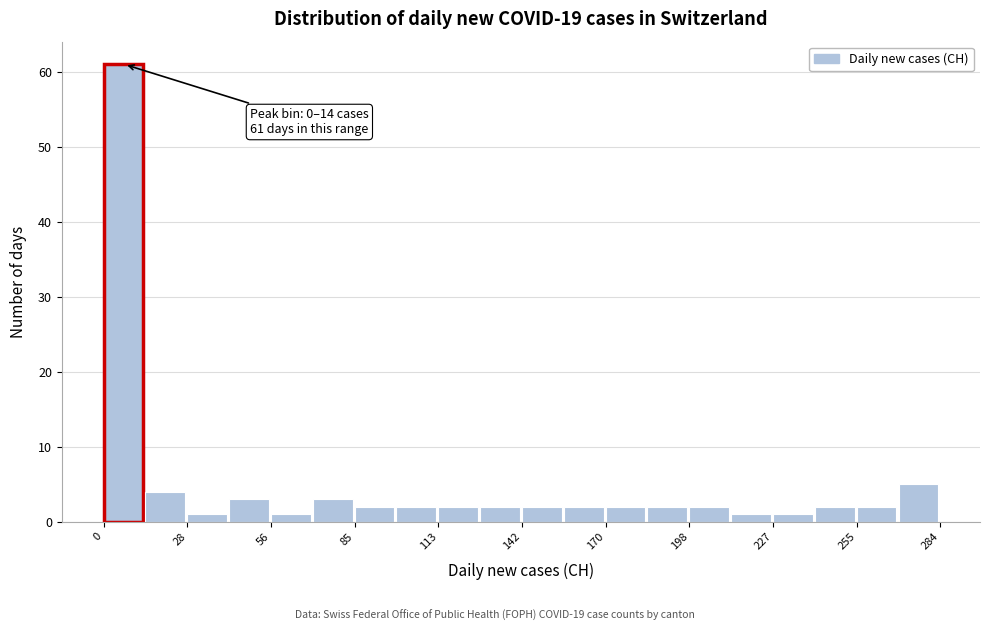

Read against the x-axis, roughly where is the centre of the tallest bar?

5